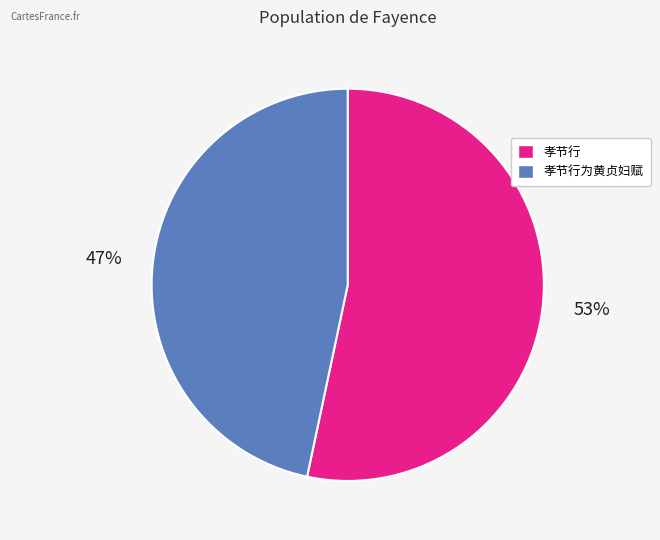

Is there a majority slice in this chart?

Yes